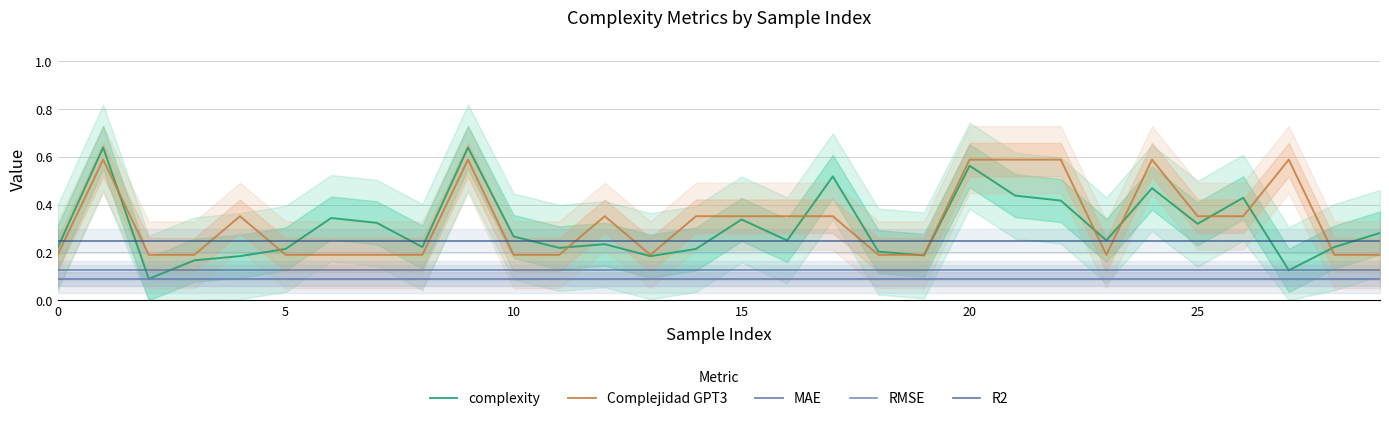

What is the smallest value displayed?

0.1